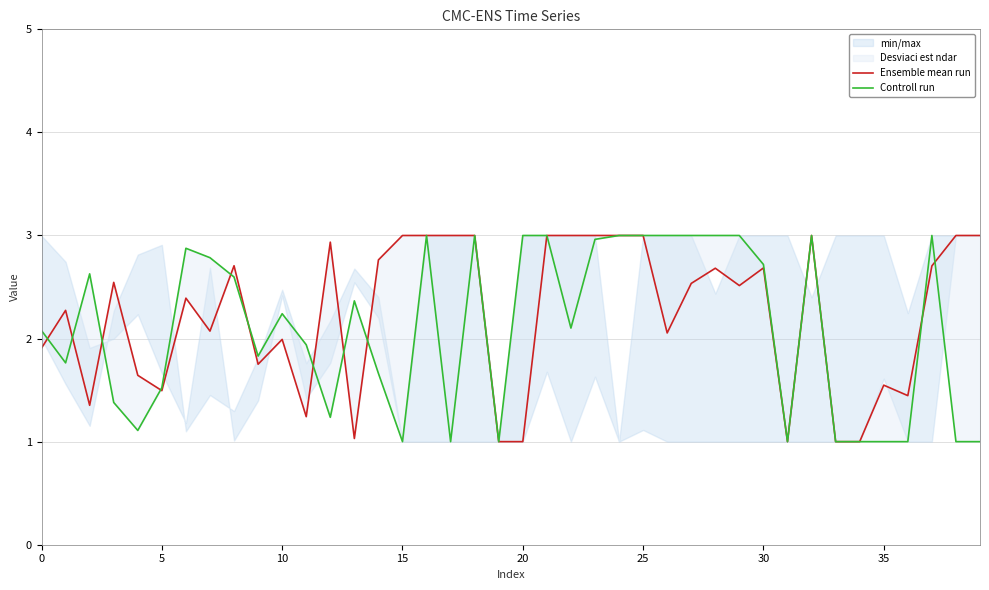

What is the approximate value of Controll run at 39?

1.0